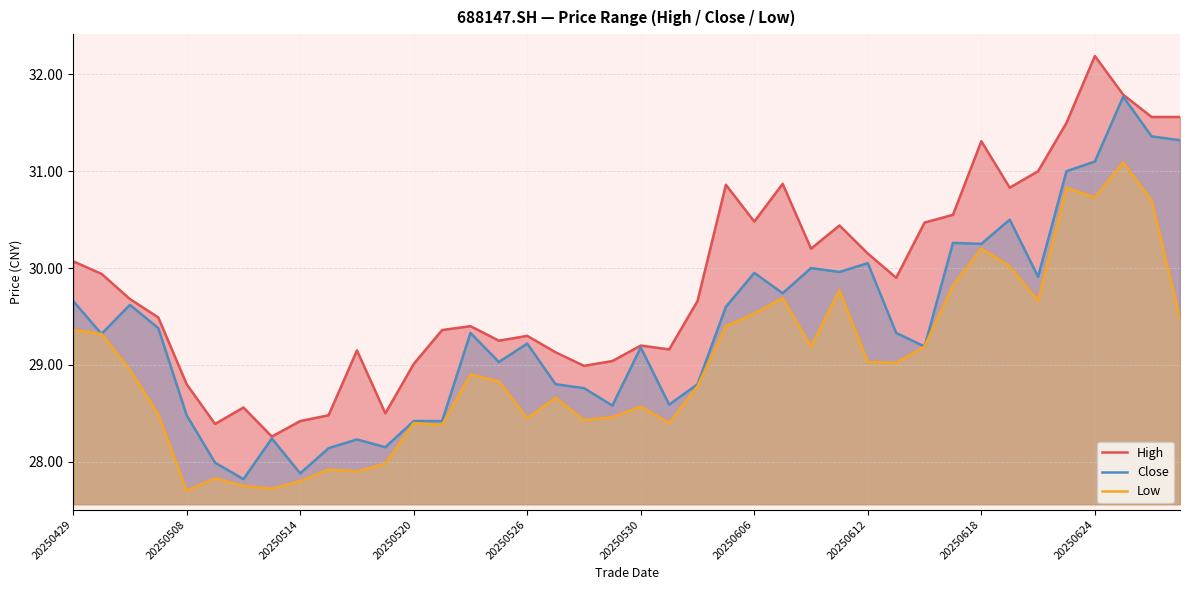

What is the difference between the maximum and second lowest values in the Low series?

3.4